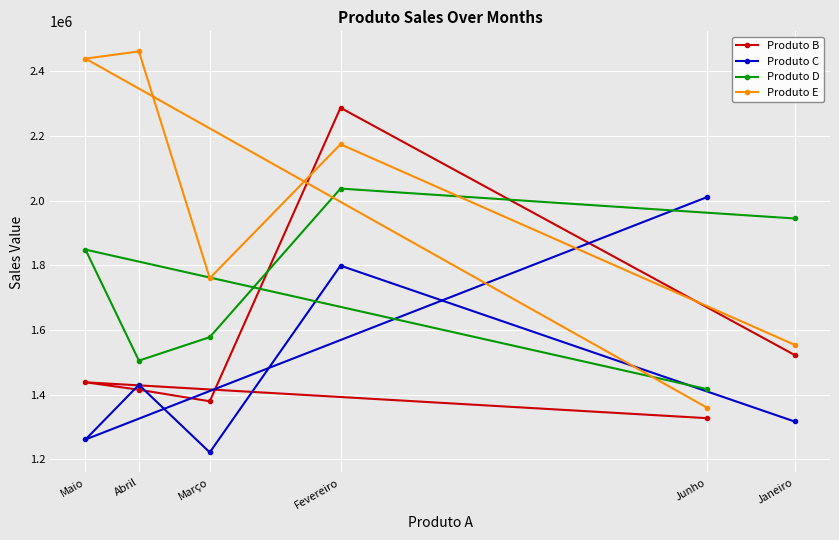

What are all the series names shown in the legend?

Produto B, Produto C, Produto D, Produto E